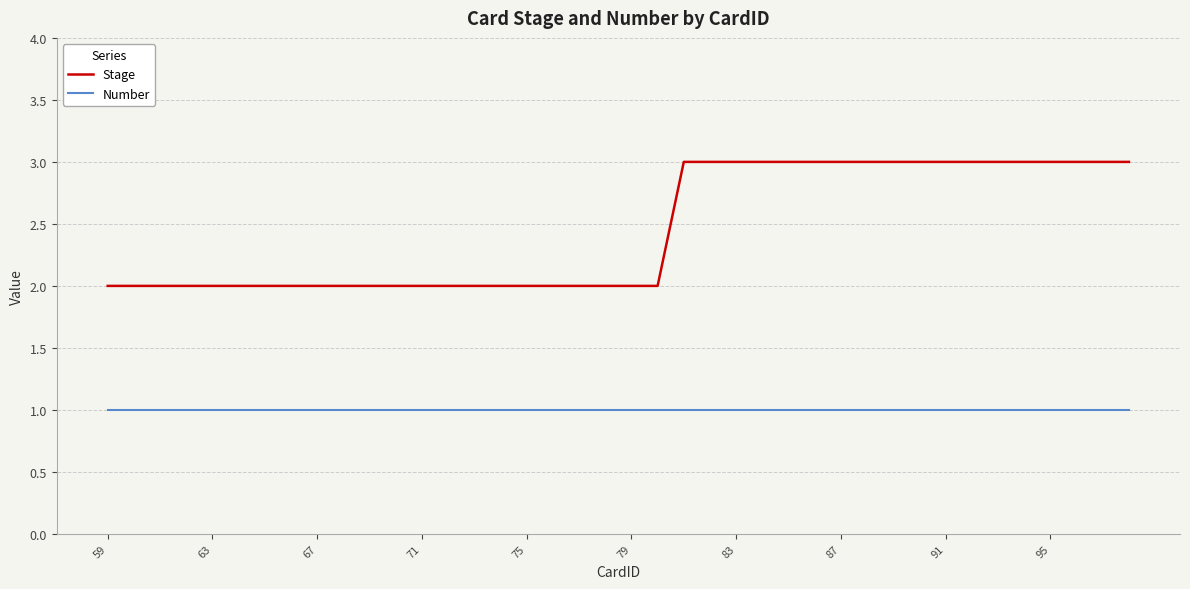

Which series has the largest total across all categories?

Stage